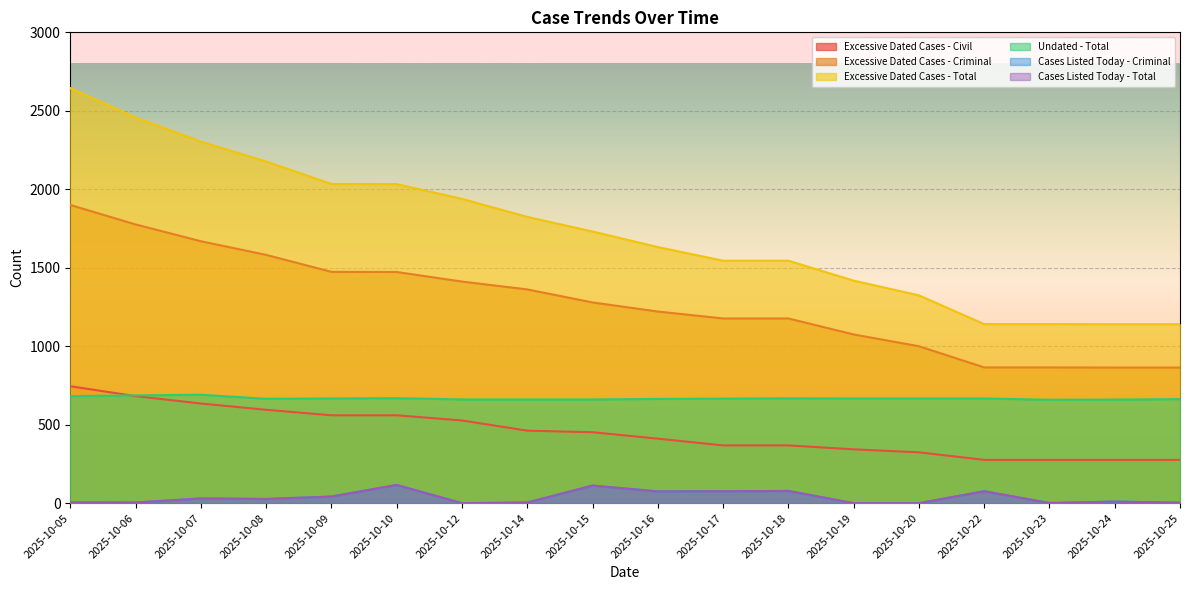

Where is Excessive Dated Cases - Civil nearest to the value 510?

2025-10-12